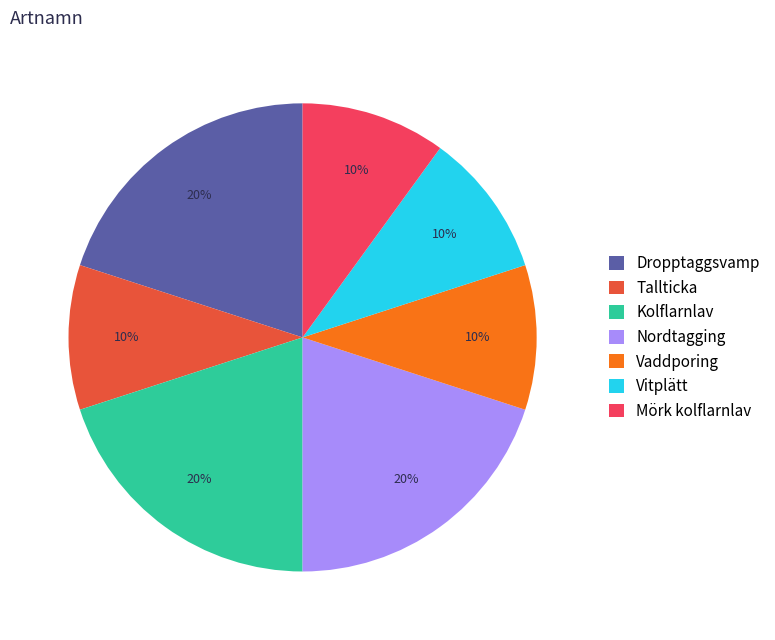

What percentage is the Mörk kolflarnlav slice, to the nearest percent?

10%